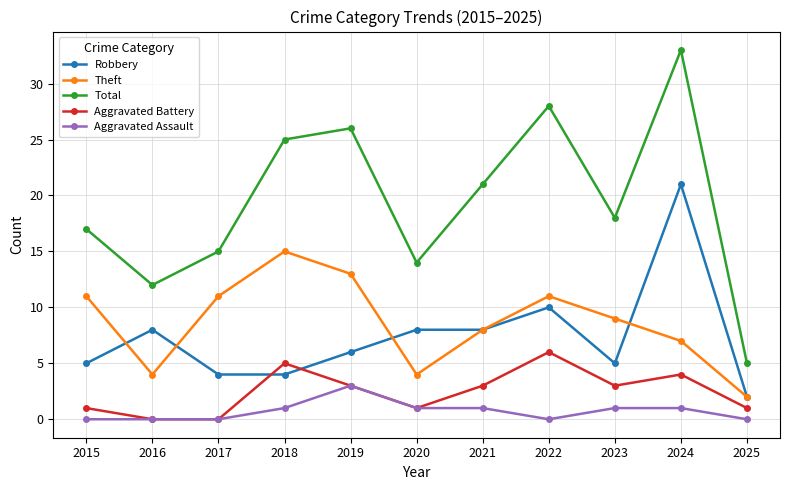

What is the total value across all series at 2021?

41